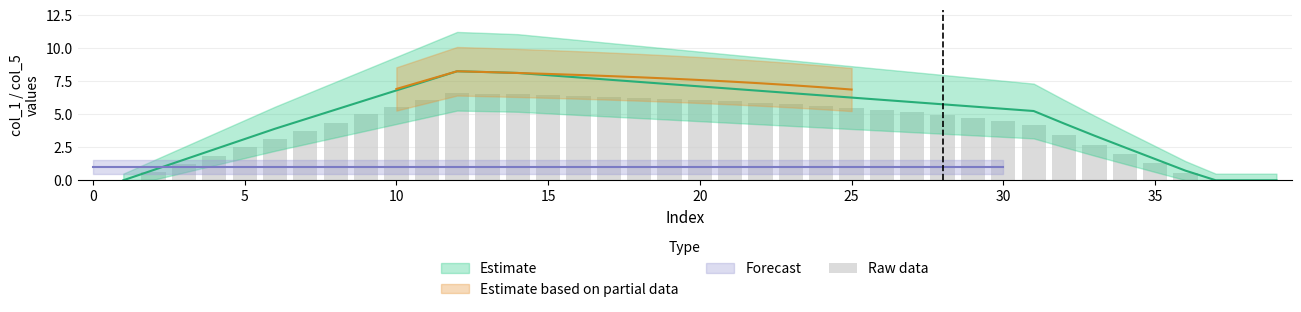

How many bars are there in total?

40